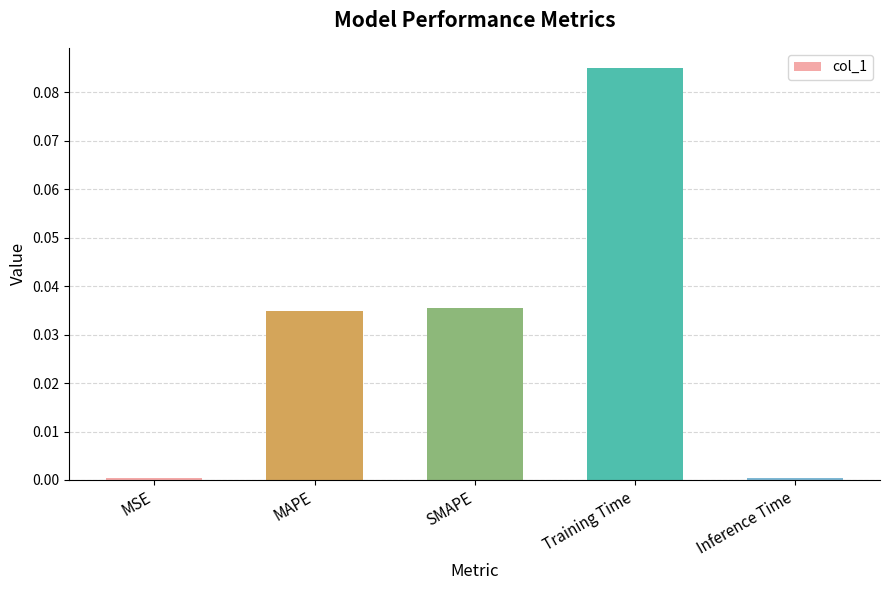

What is the label of the 3rd bar from the left?

SMAPE